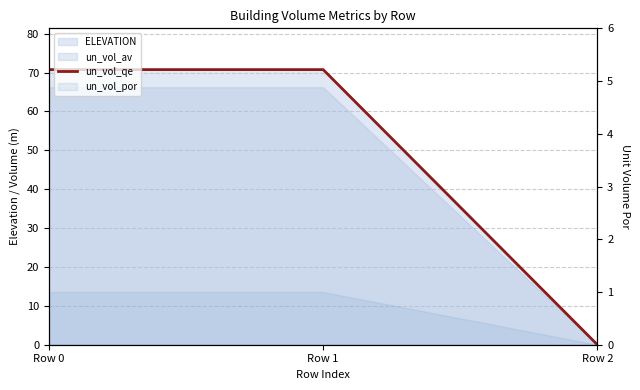

List the labels in order of value, largest first.

Row 0, Row 1, Row 2